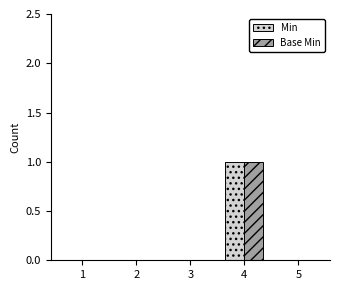

How many series are shown in this chart?

2